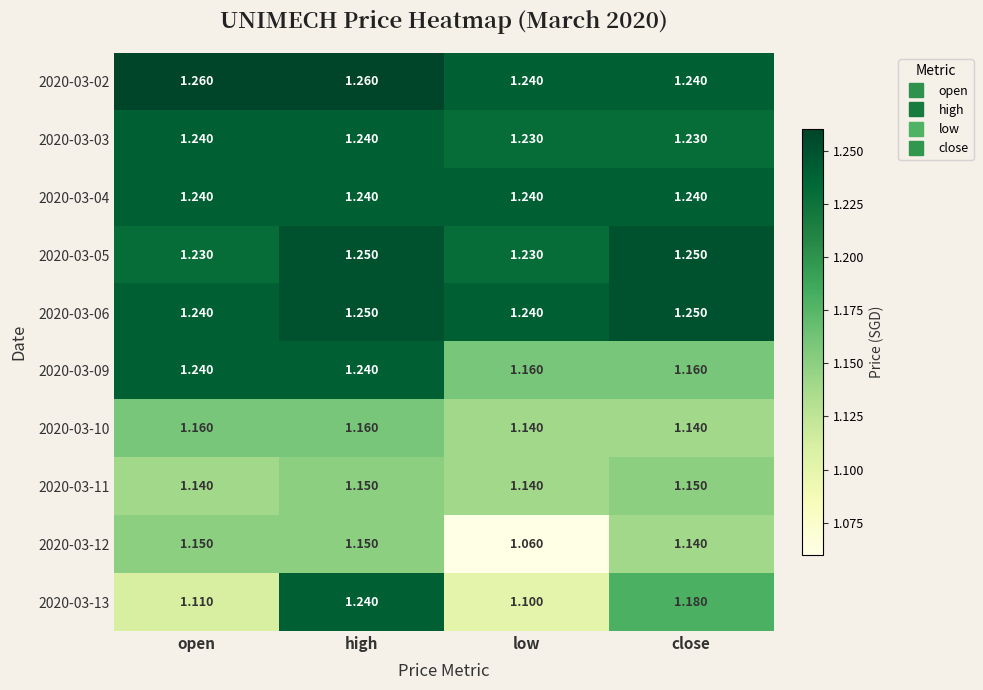

Which label corresponds to the smallest value in the chart?

low